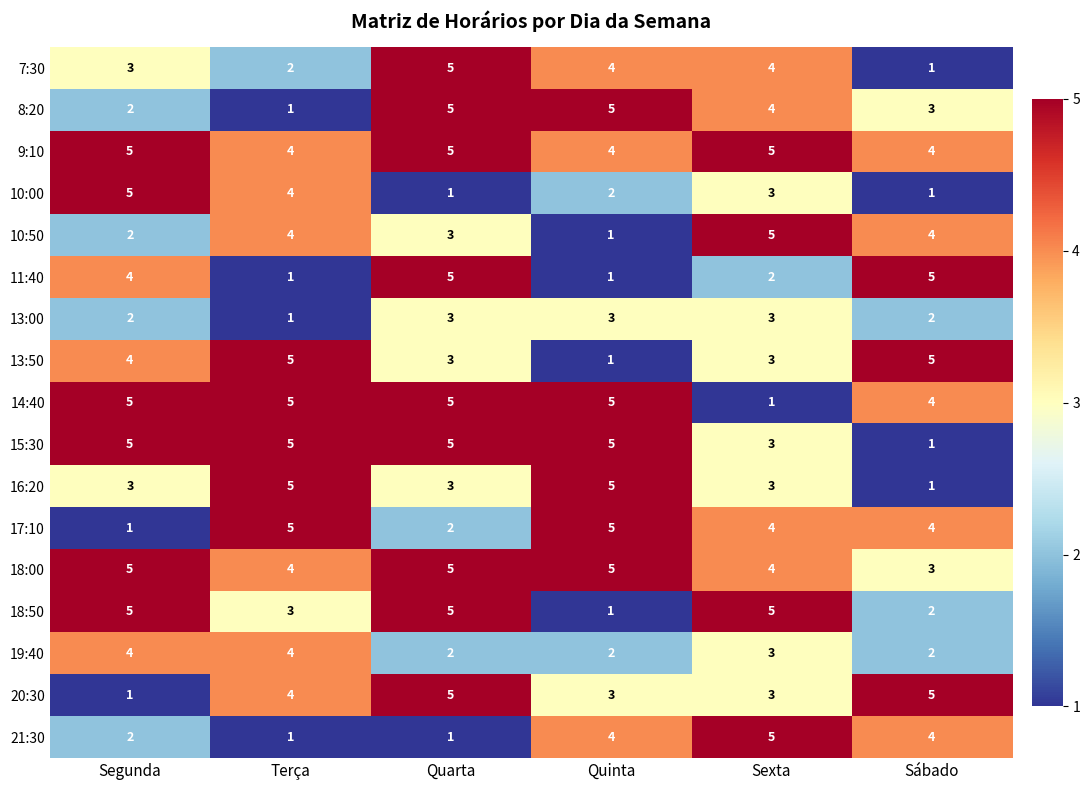

Which series has the largest total across all categories?

9:10